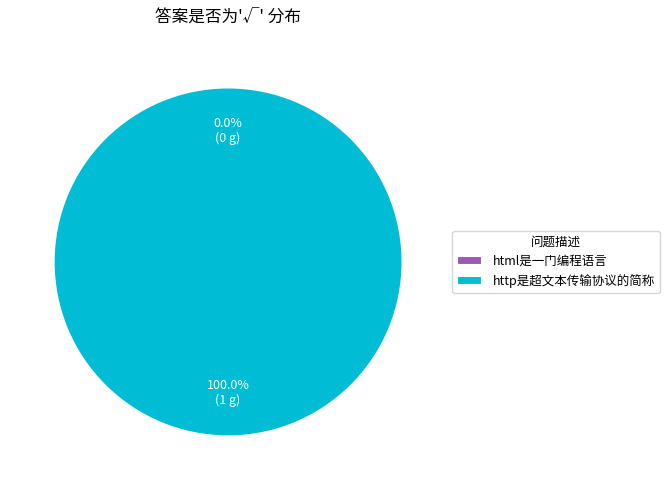

To the nearest percent, what is the combined percentage of html是一门编程语言 and http是超文本传输协议的简称?

100%